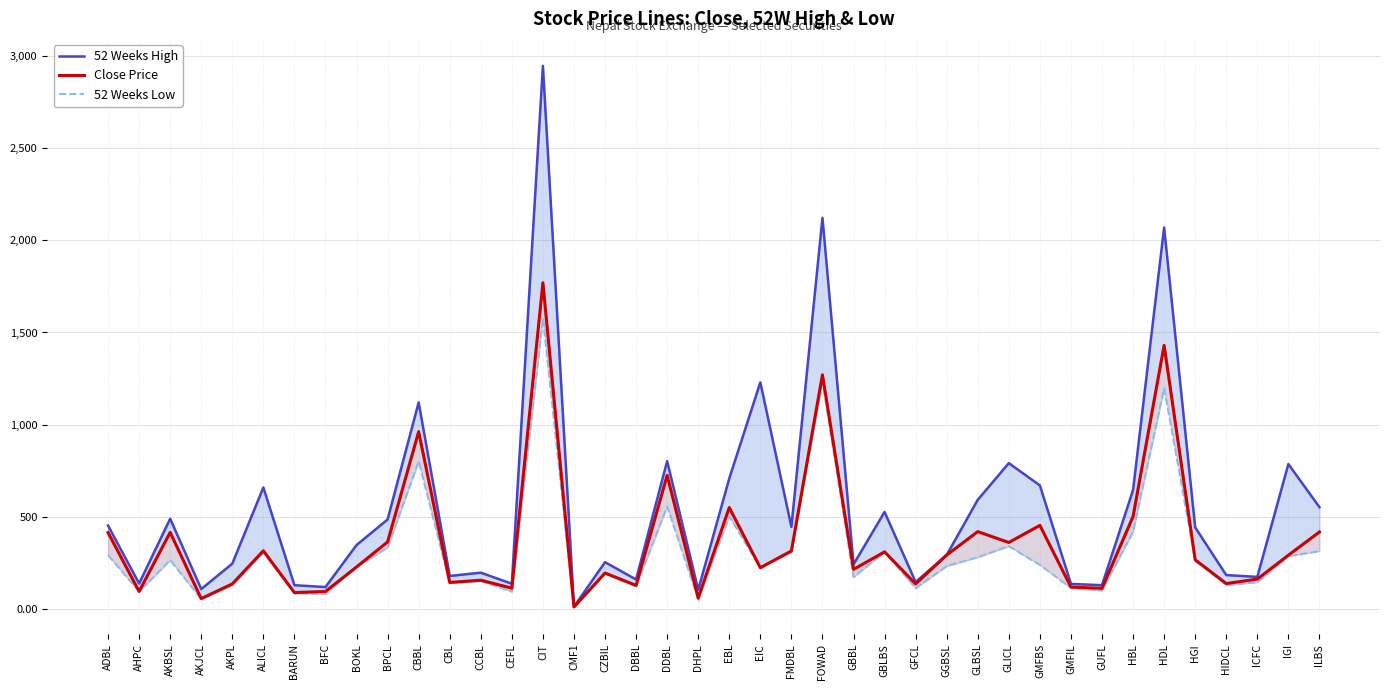

At how many categories does at least one series exceed 1894?

3